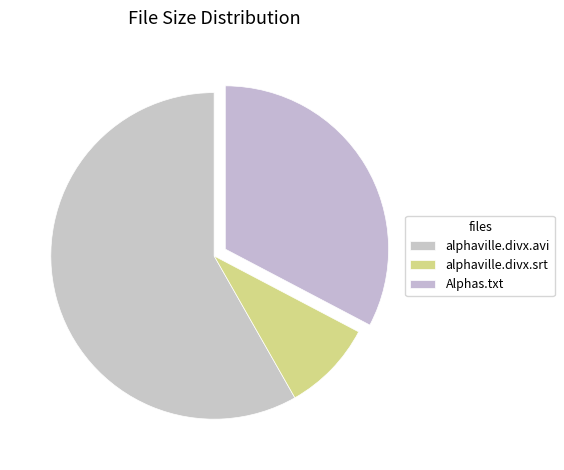

To the nearest percent, what is the average slice percentage?

33%